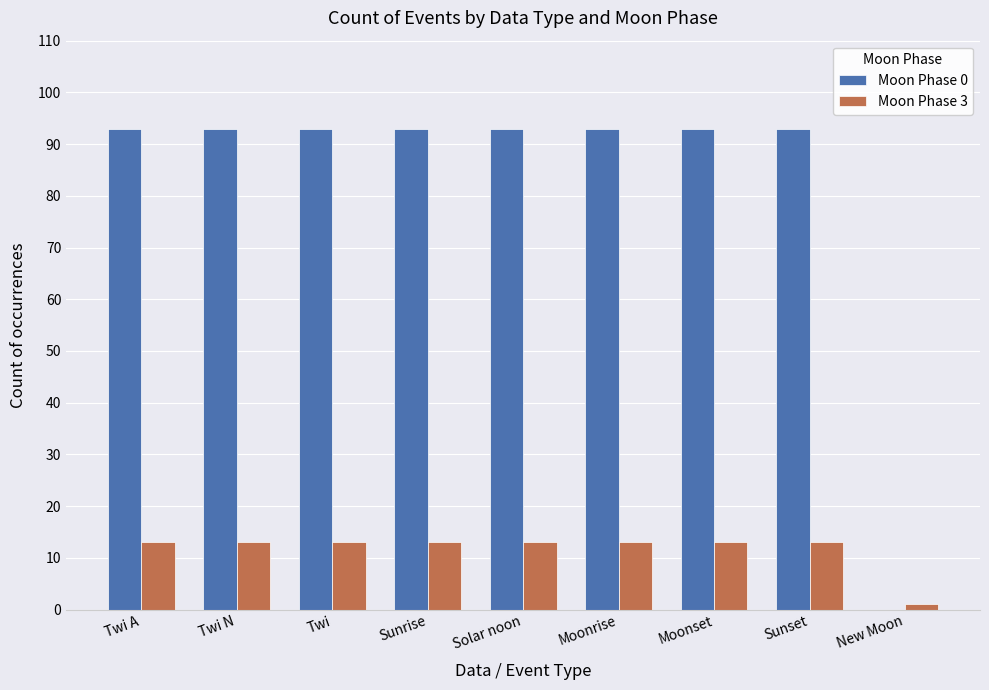

What is the sum of the Moon Phase 0 values at New Moon and Sunset?

93